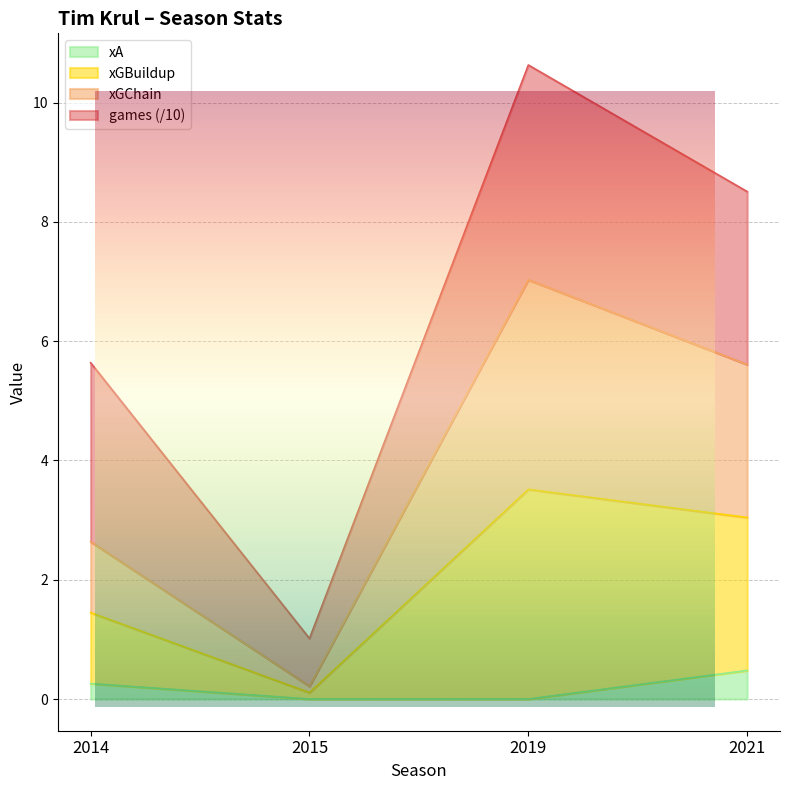

What is the value of the xGBuildup point at the 1st from the left?

1.4